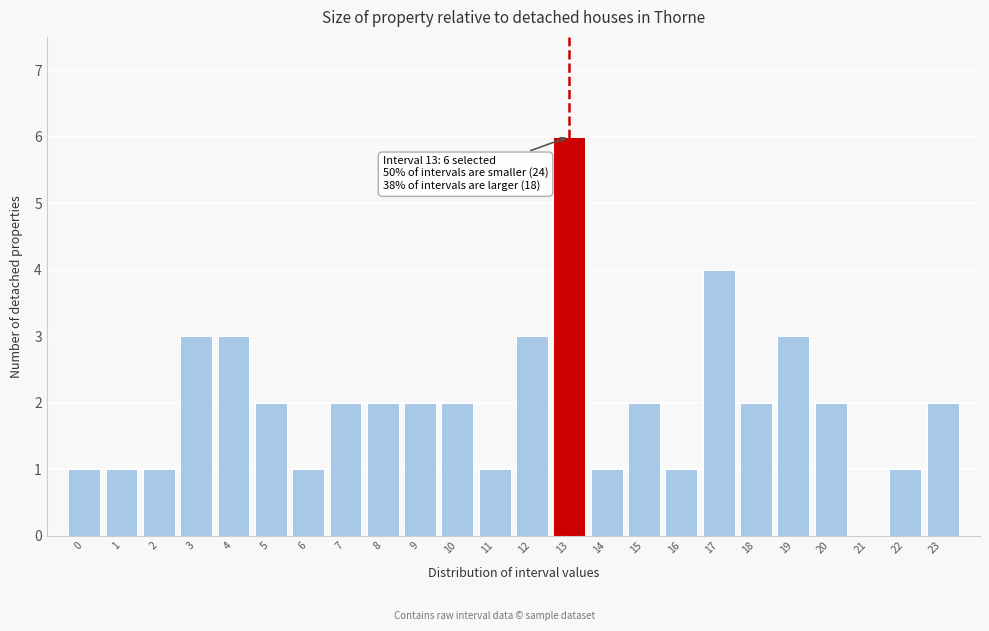

Reading left to right, extract all data points from this chart.

0=1	1=1	2=1	3=3	4=3	5=2	6=1	7=2	8=2	9=2	10=2	11=1	12=3	13=6	14=1	15=2	16=1	17=4	18=2	19=3	20=2	21=0	22=1	23=2